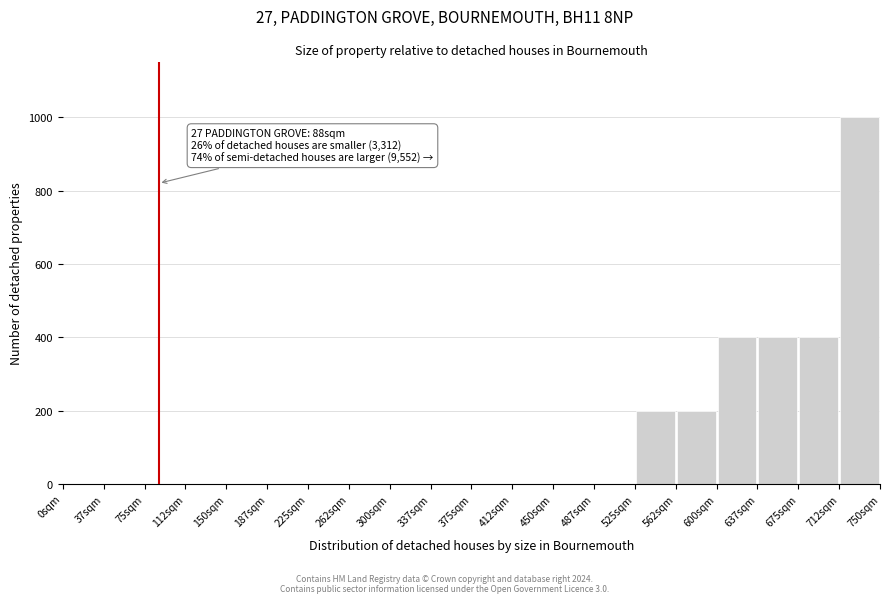

Over which range of the x-axis is the bar tallest?

712.5 to 750.0